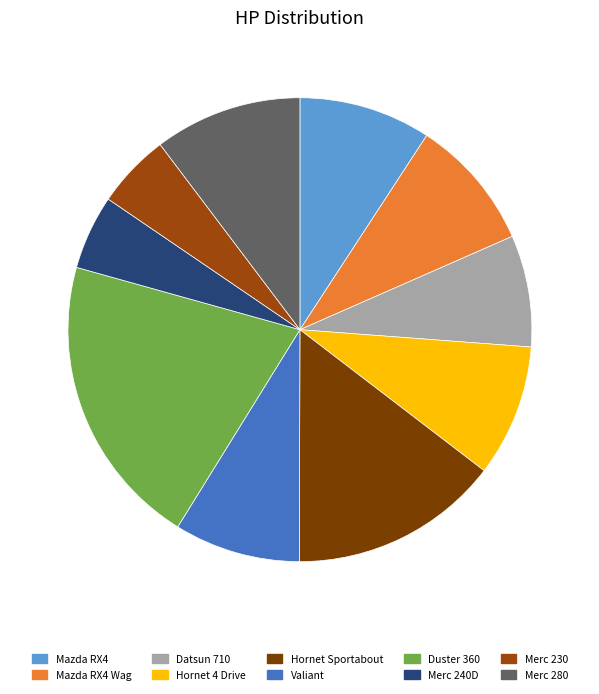

Which has a higher value, Valiant or Datsun 710?

Valiant